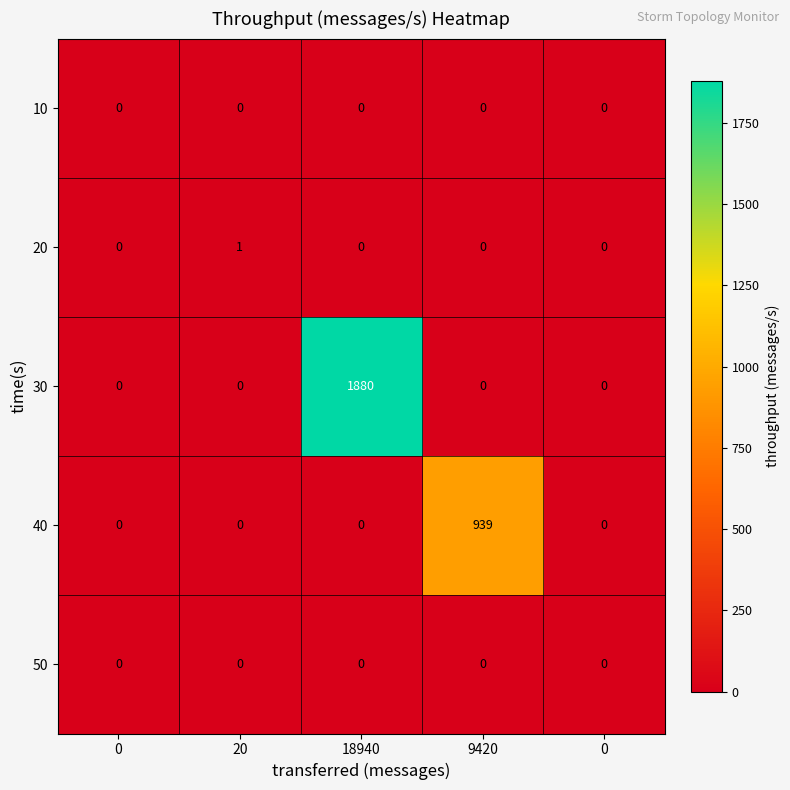

How many data points in 30 are above 0?

1